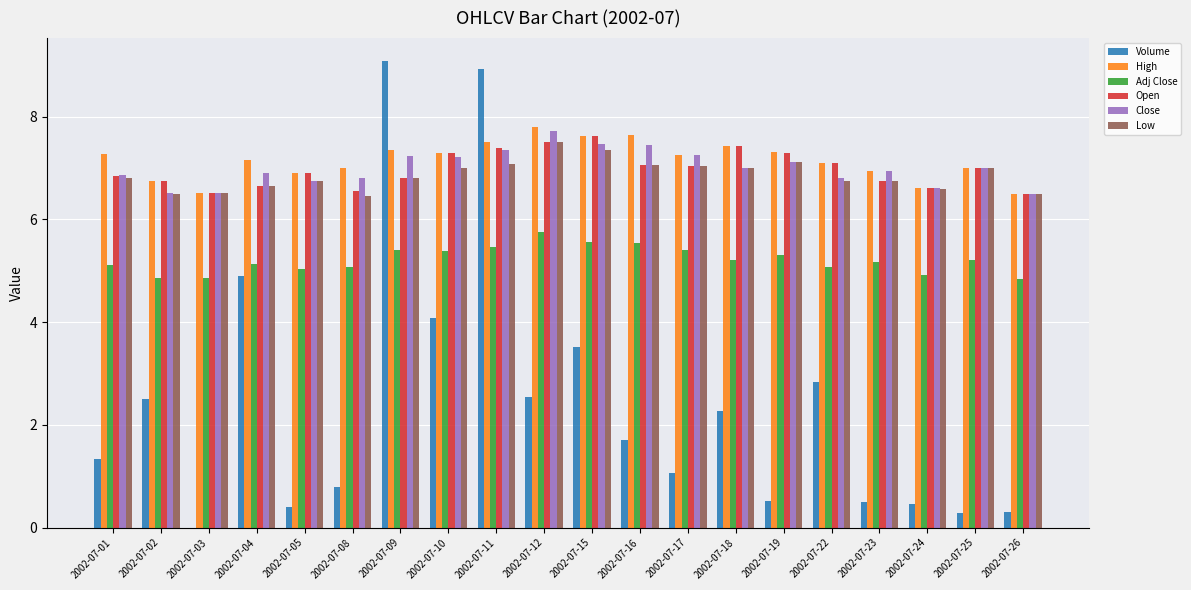

Is it true that Open equals 6.7 at 2002-07-04?

True